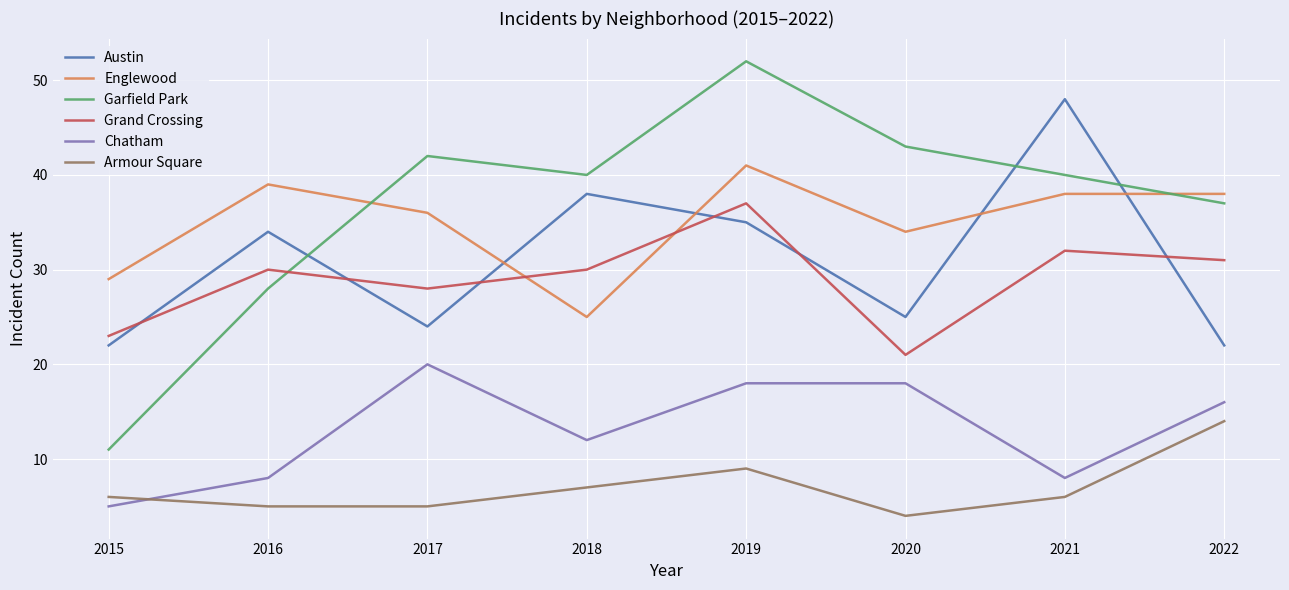

At which category does Grand Crossing reach its first local peak?

2016